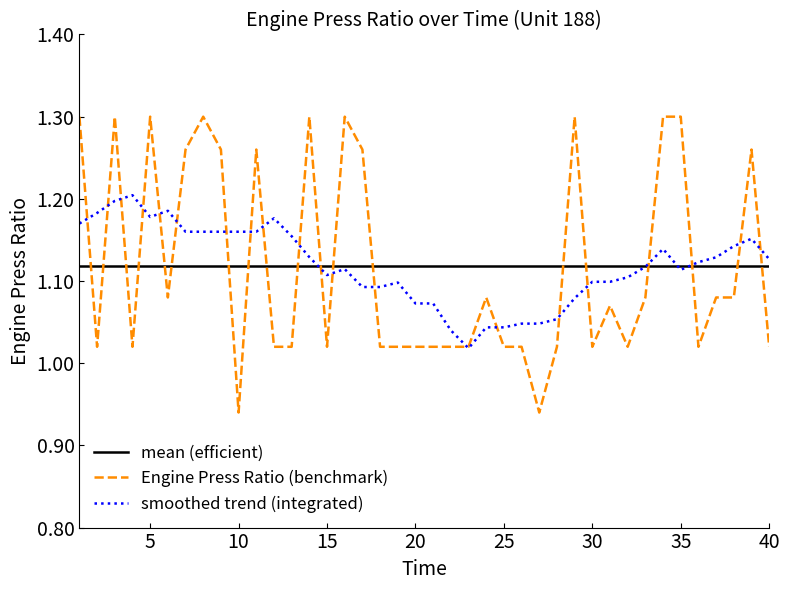

True or false: Engine Press Ratio (benchmark) and mean (efficient) intersect in this chart.

True